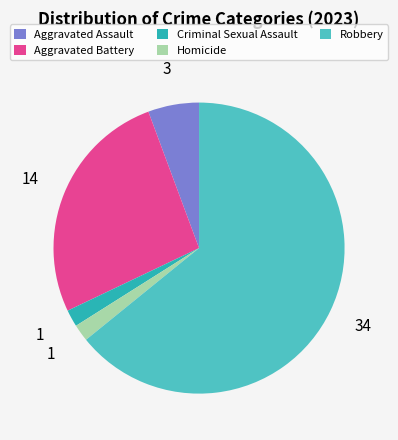

Combined, do Criminal Sexual Assault and Aggravated Assault account for over 50%?

No